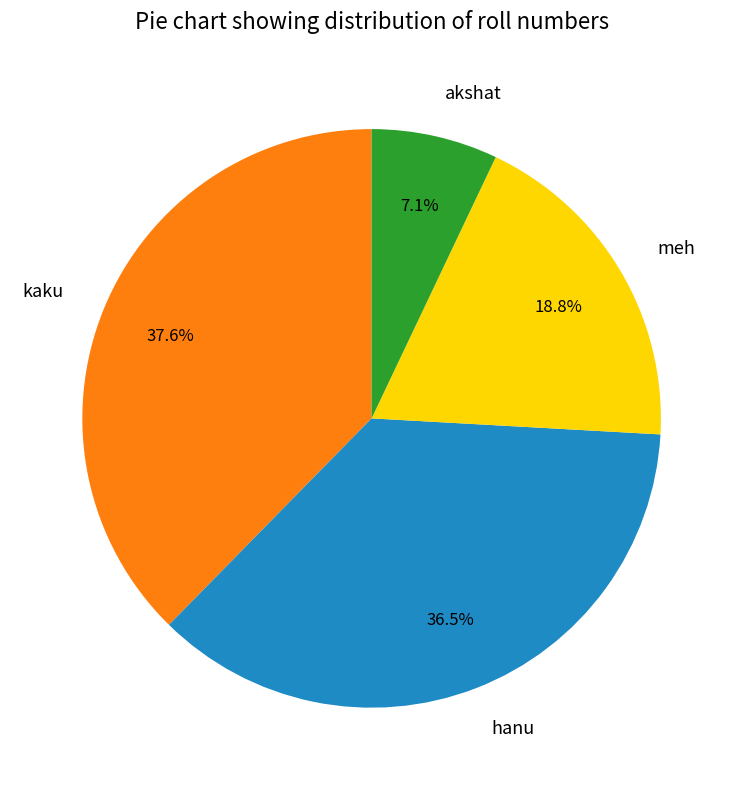

What is the largest slice in the pie chart?

kaku